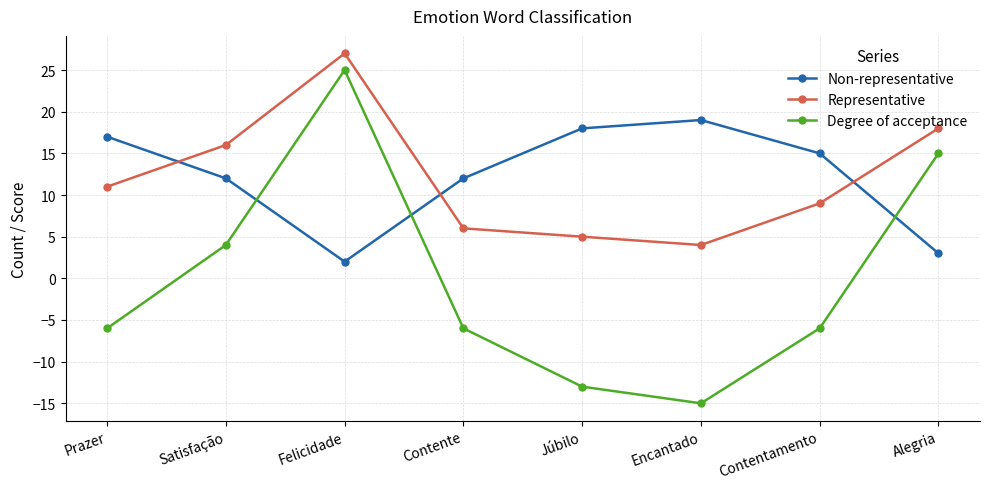

At which label is Degree of acceptance closest to 5?

Satisfação